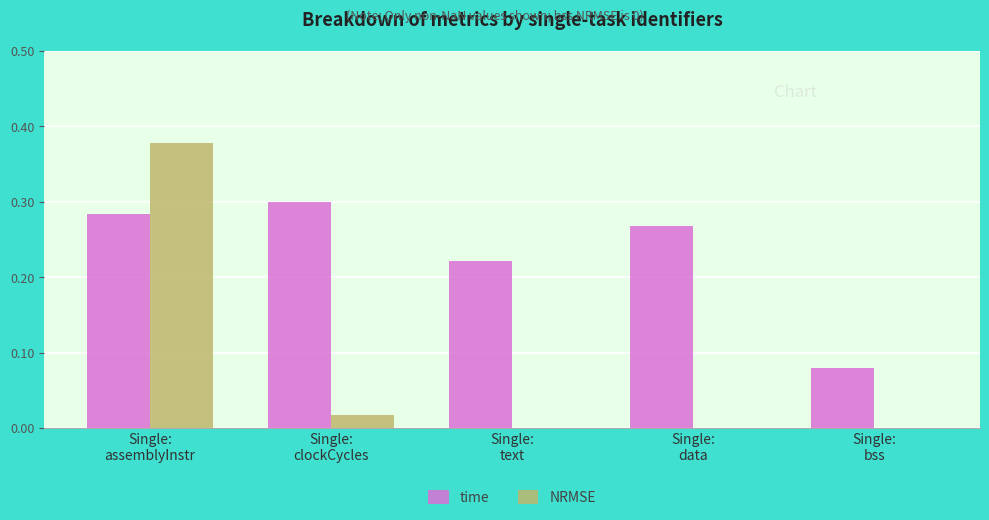

Which series has the largest total across all categories?

time